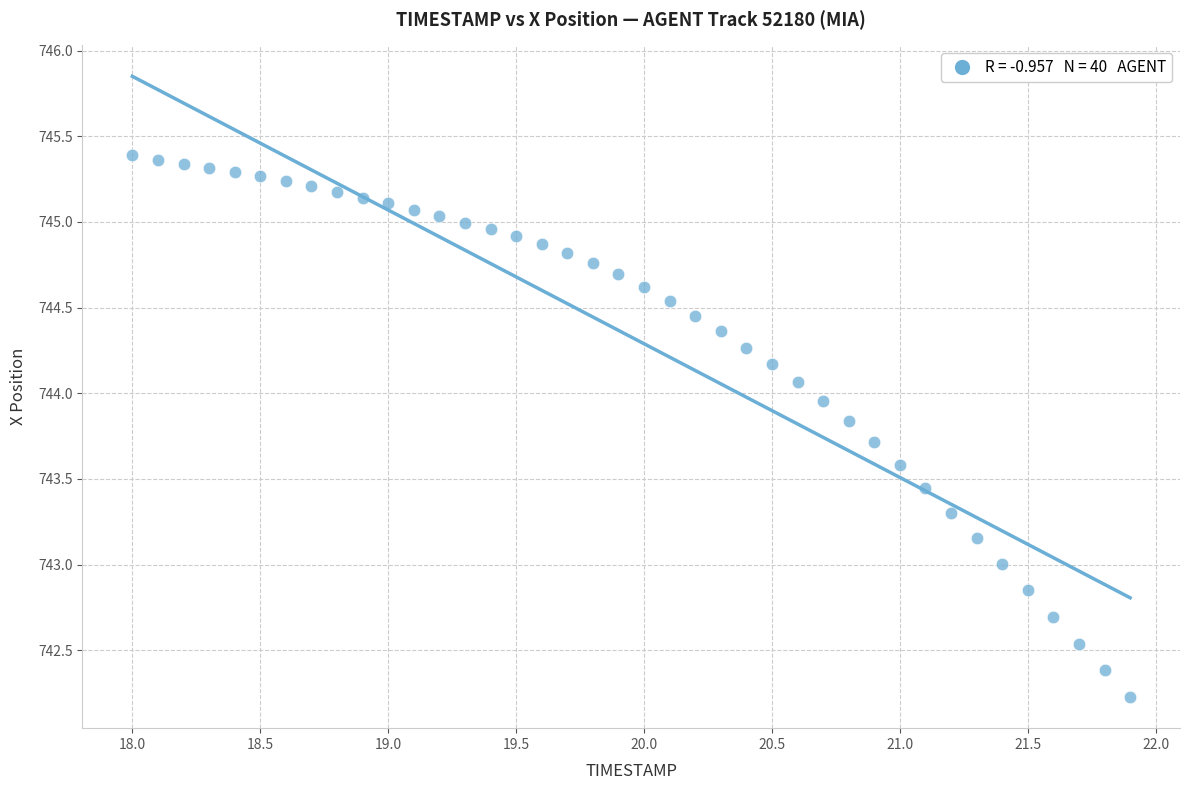

What is the range of Y values (max minus min)?

3.2